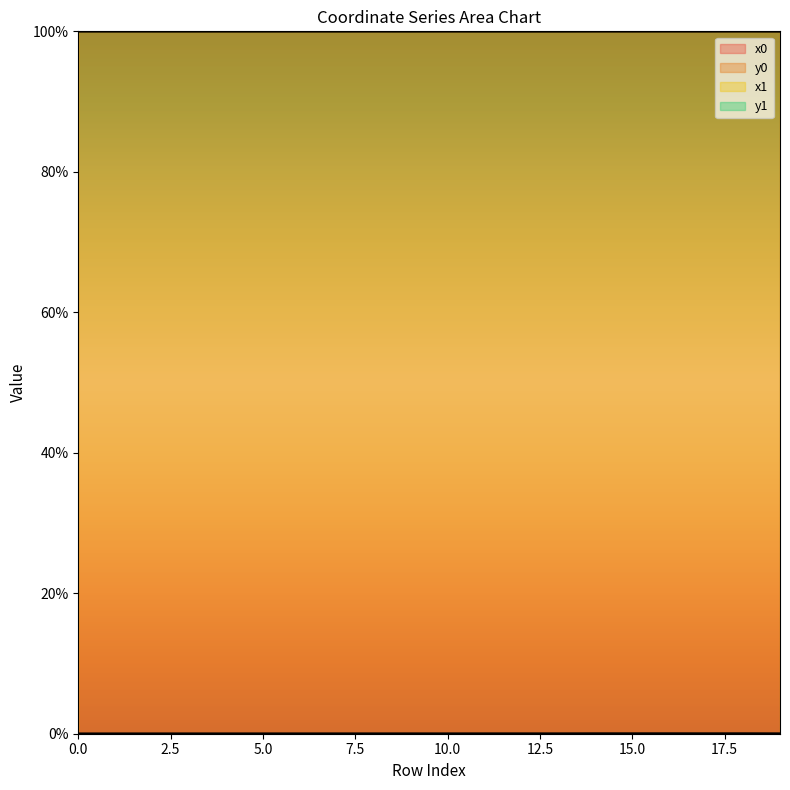

Reading right to left, transcribe all the data shown in this chart.

x0: 19=100.0	18=100.0	17=100.0	16=100.0	15=100.0	14=100.0	13=100.0	12=100.0	11=100.0	10=100.0	9=100.0	8=100.0	7=100.0	6=100.0	5=100.0	4=100.0	3=100.0	2=100.0	1=100.0	0=100.0
y0: 19=0.0	18=0.0	17=0.0	16=0.0	15=0.0	14=0.0	13=0.0	12=0.0	11=0.0	10=0.0	9=0.0	8=0.0	7=0.0	6=0.0	5=0.0	4=0.0	3=0.0	2=0.0	1=0.0	0=0.0
x1: 19=100.0	18=100.0	17=100.0	16=100.0	15=100.0	14=100.0	13=100.0	12=100.0	11=100.0	10=100.0	9=100.0	8=100.0	7=100.0	6=100.0	5=100.0	4=100.0	3=100.0	2=100.0	1=100.0	0=100.0
y1: 19=0.0	18=0.0	17=0.0	16=0.0	15=0.0	14=0.0	13=0.0	12=0.0	11=0.0	10=0.0	9=0.0	8=0.0	7=0.0	6=0.0	5=0.0	4=0.0	3=0.0	2=0.0	1=0.0	0=0.0